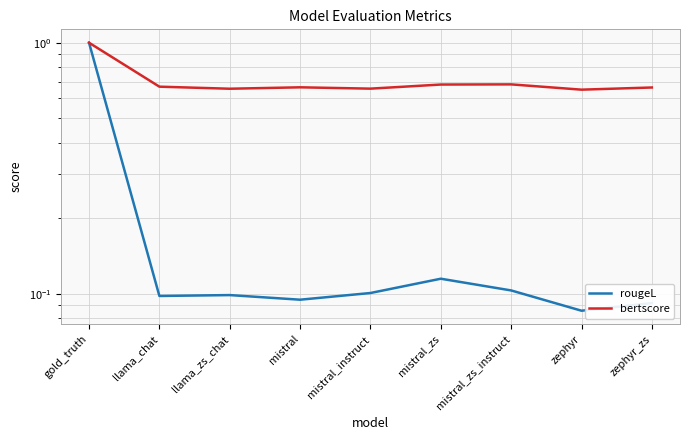

How many bertscore values are between 0 and 1?

9